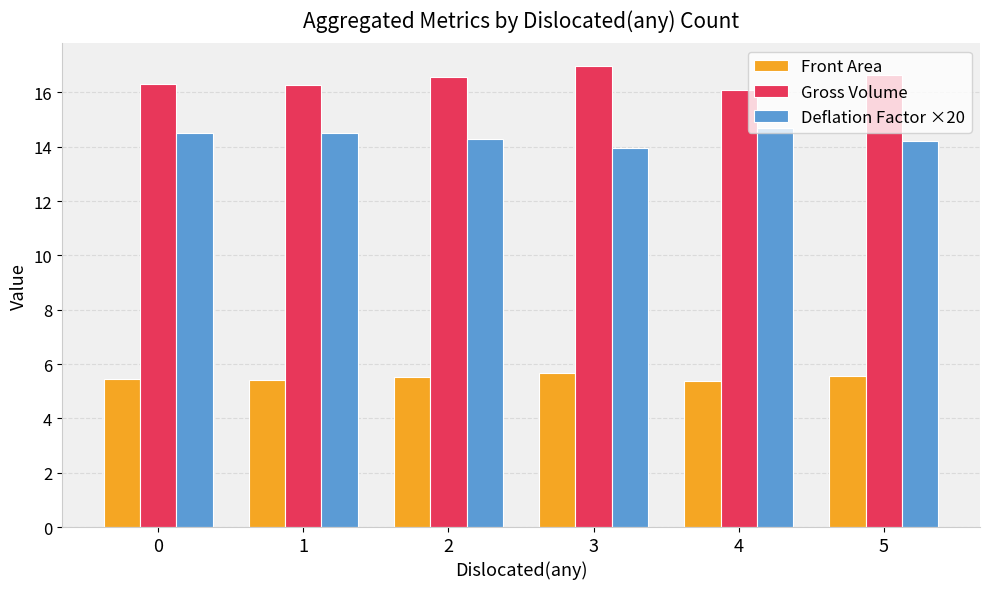

Which category has the lowest value in the Deflation Factor ×20 series?

3